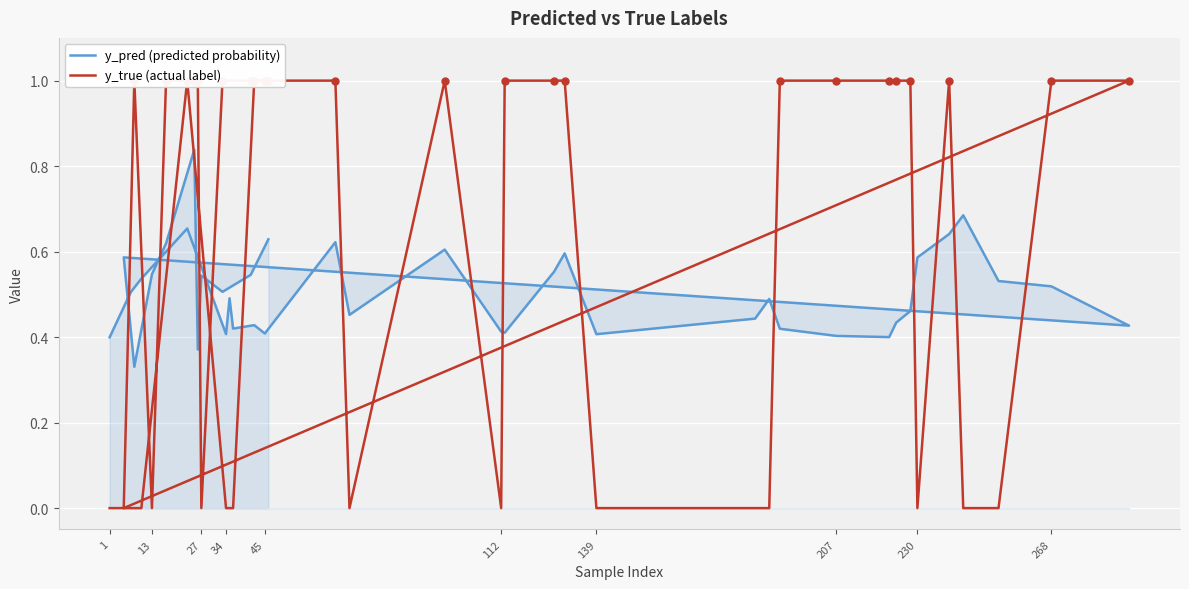

Rank the series by their maximum value, from lowest to highest.

y_pred (predicted probability), y_true (actual label)